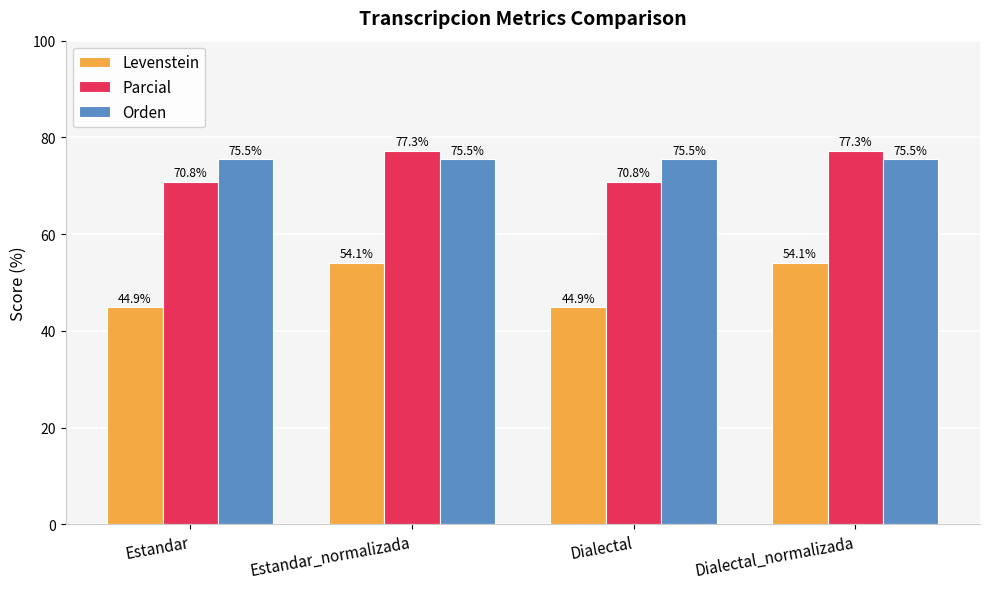

At Dialectal, list the series in order from largest to smallest.

Orden, Parcial, Levenstein